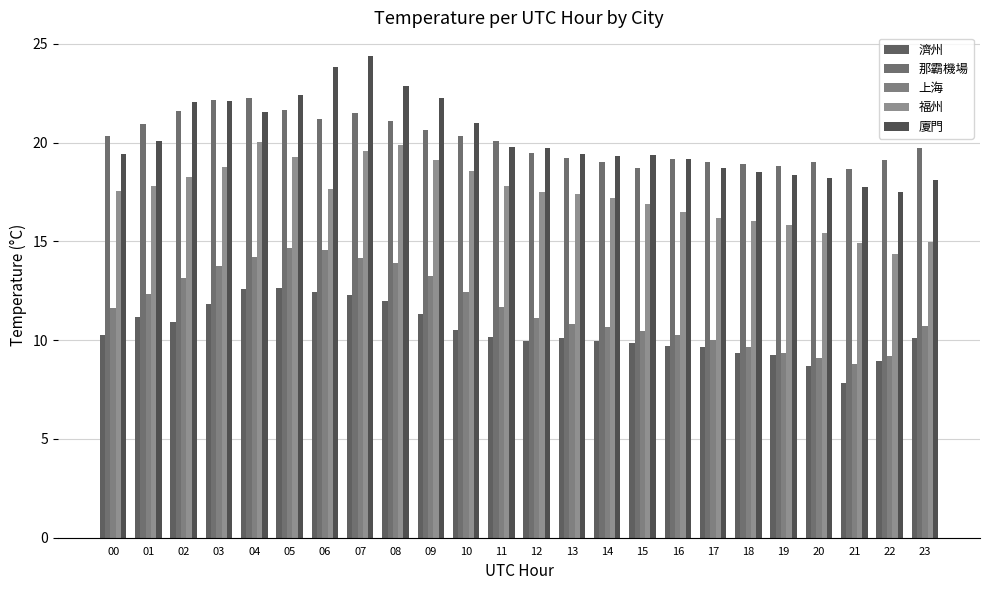

How many groups of bars are there?

24